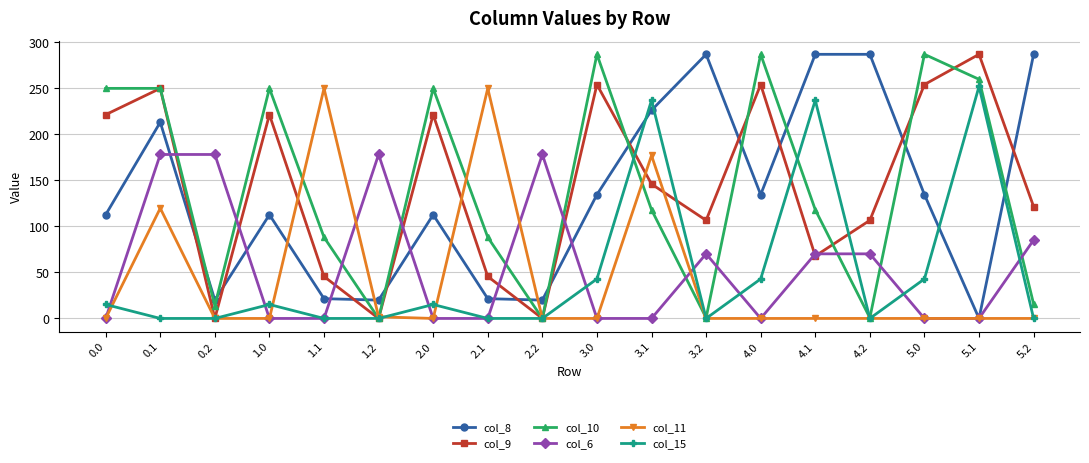

True or false: col_15 and col_6 intersect in this chart.

True